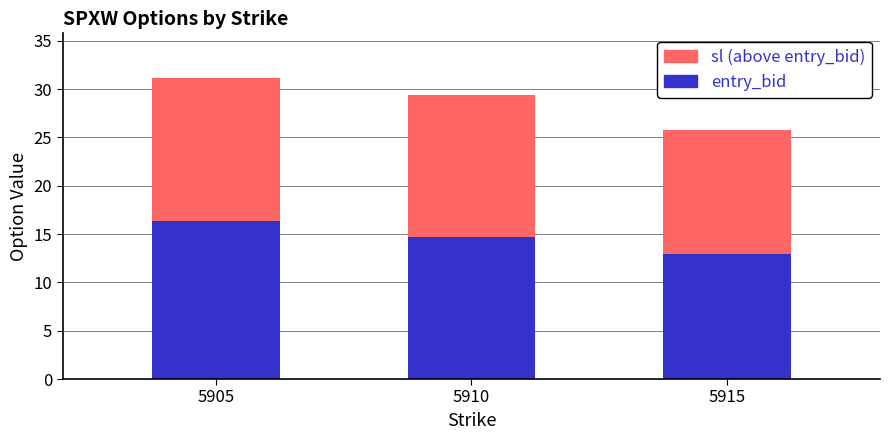

What is the total value across all series at 5905?

31.1